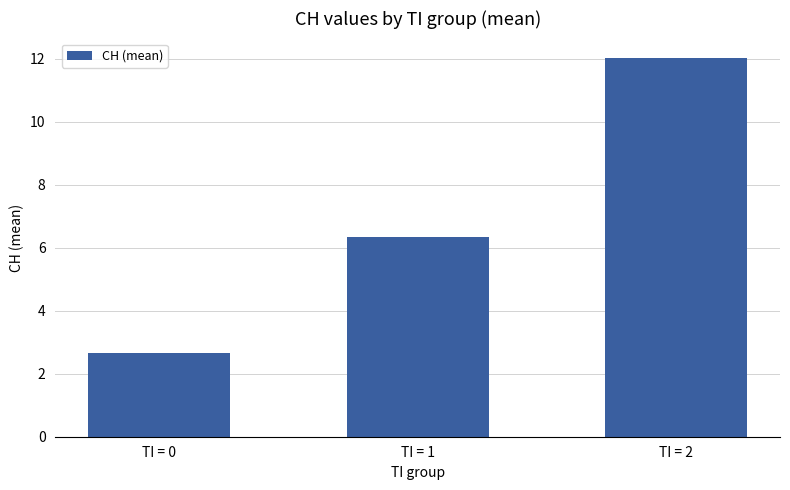

True or false: the data shows 6.3 at TI = 1.

True